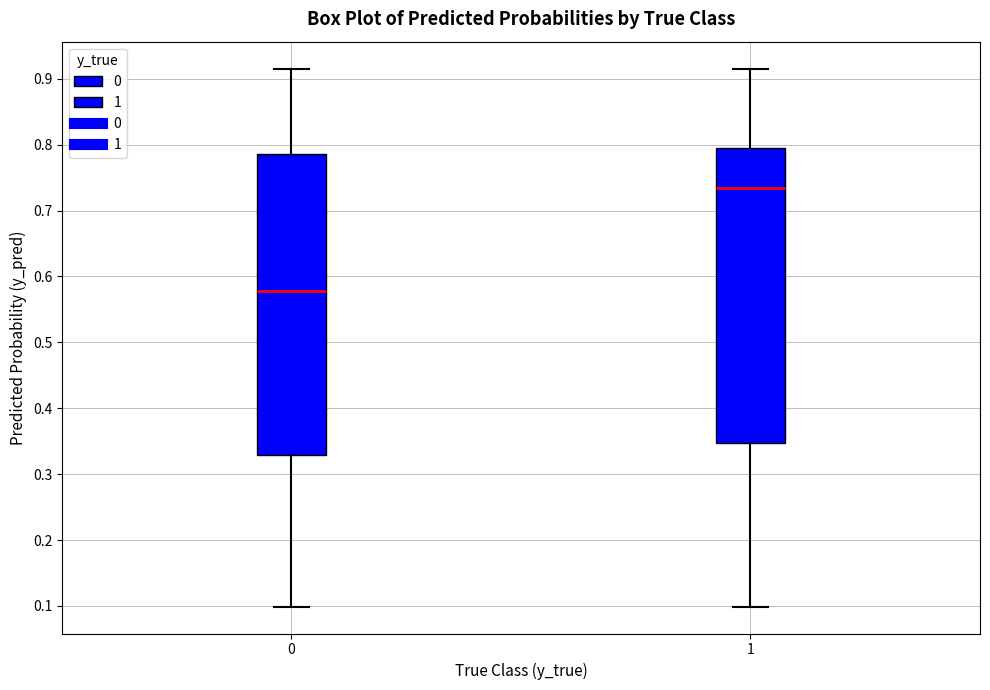

Which box's median line is the highest?

1